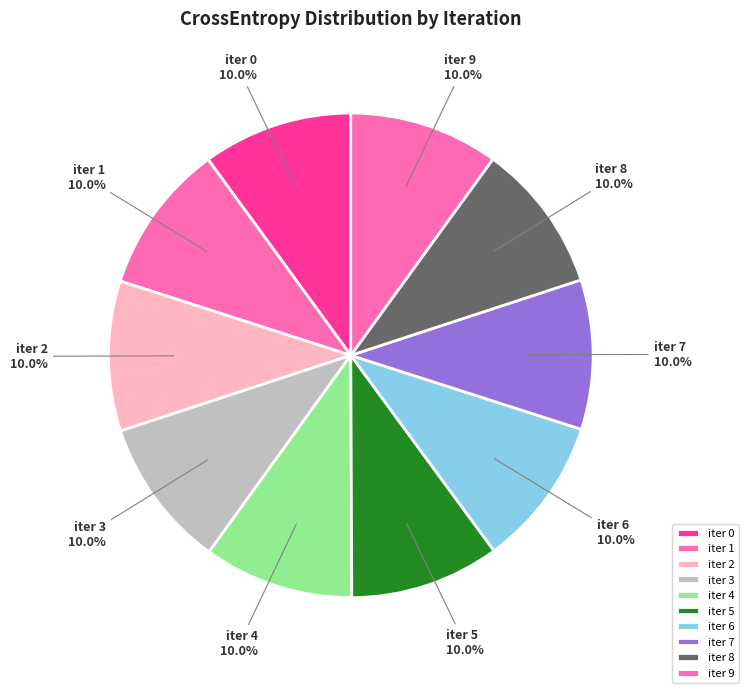

Is there a majority slice in this chart?

No